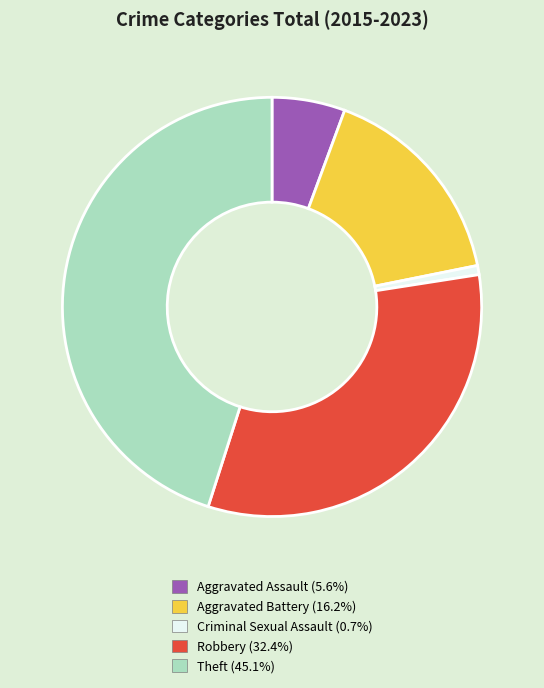

Is the sum of Aggravated Assault and Robbery greater than half?

No